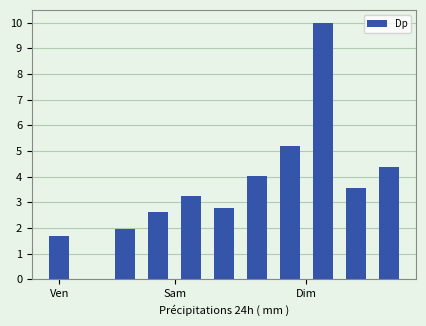

Are the bars horizontal?

No